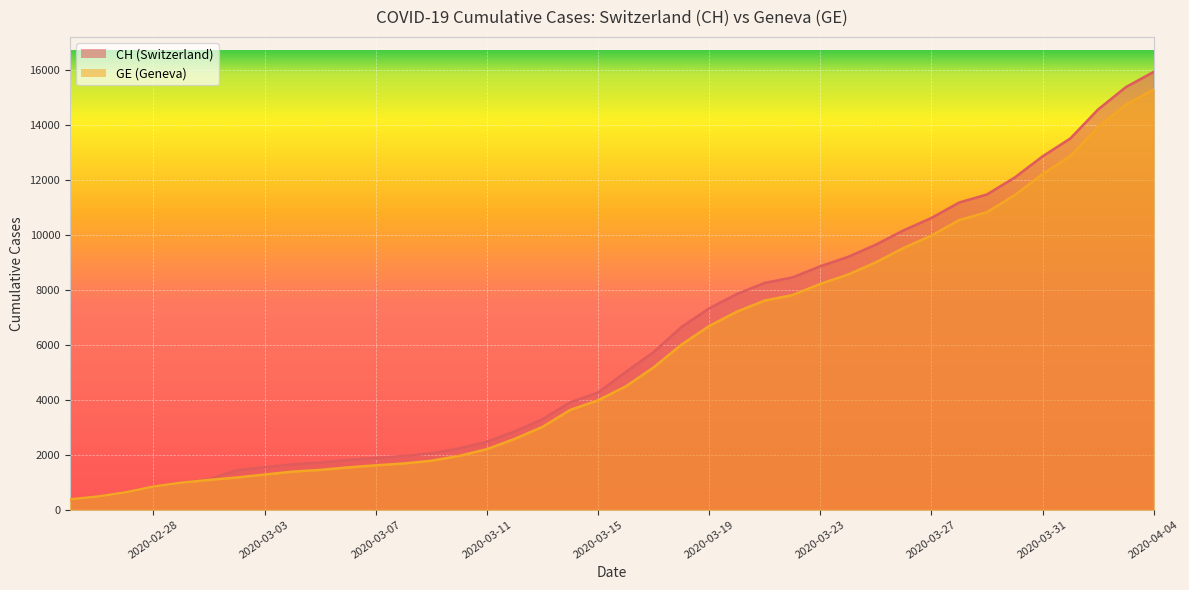

What is the average value of the CH series?

6053